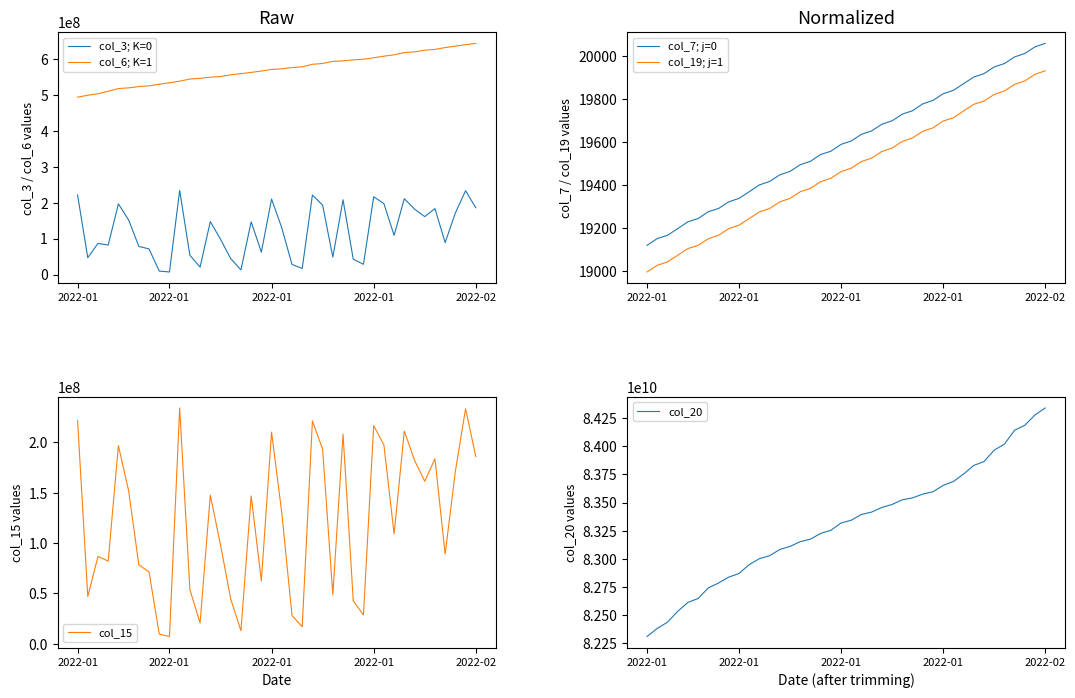

The value of col_20 at 2022-01 is 135673810335. True or false?

False